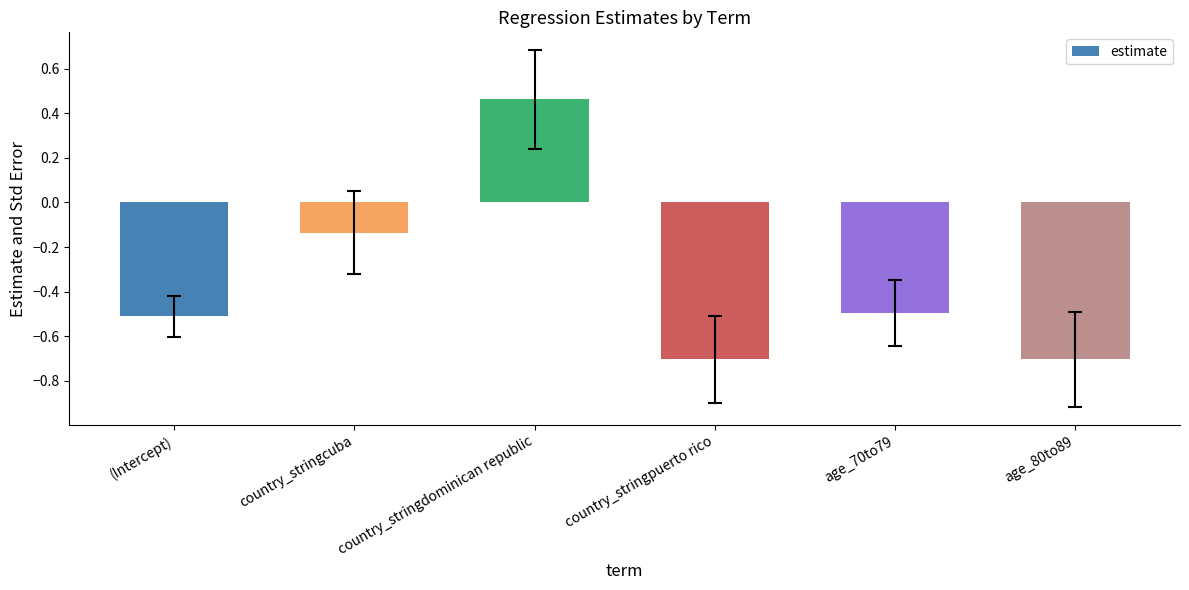

What is the value of the 5th bar from the left?

-0.5